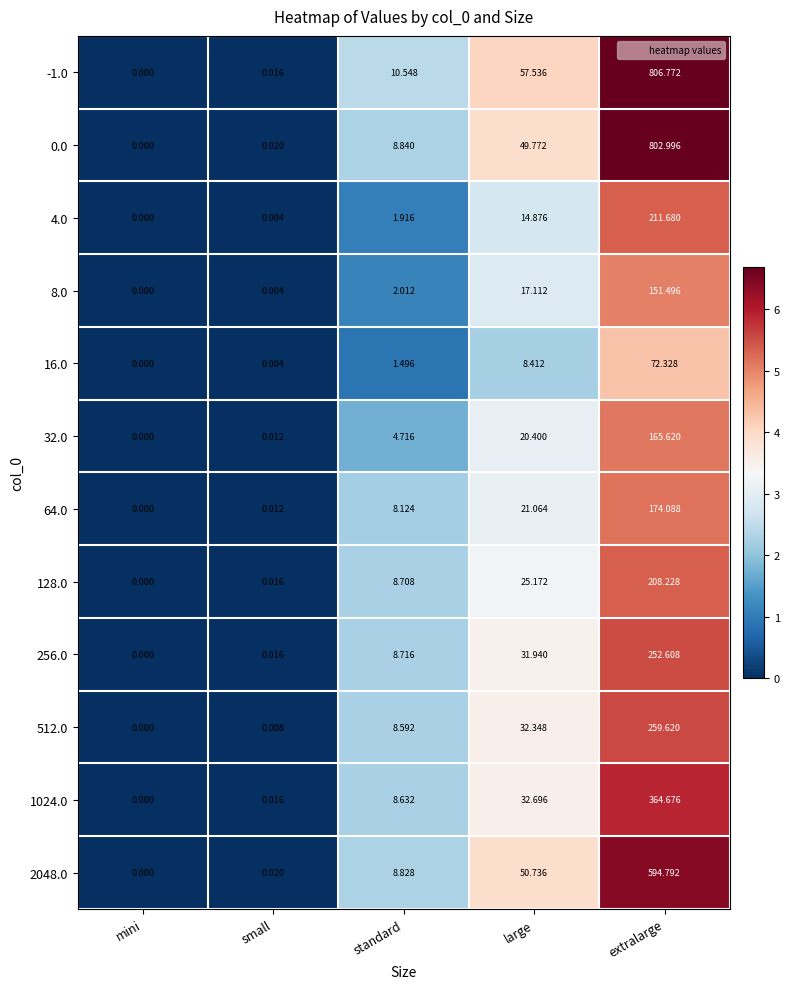

Which category has the lowest value across all series?

mini